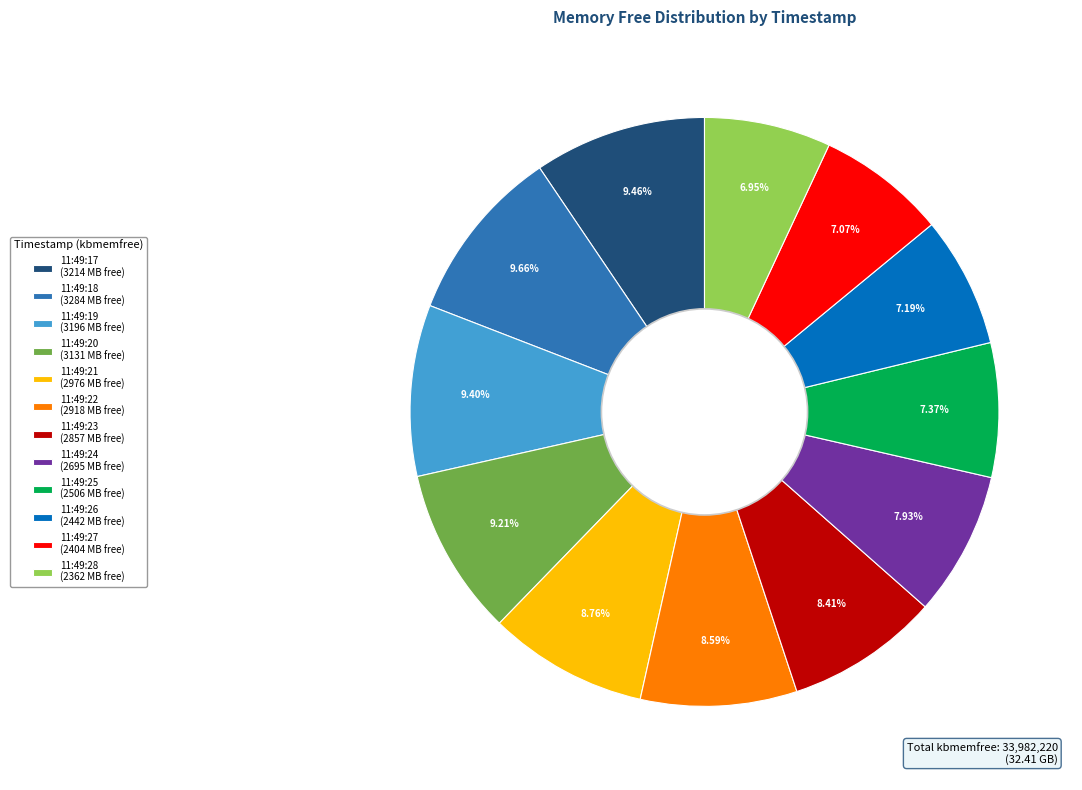

What percentage is the 11:49:28 slice, to the nearest percent?

7%